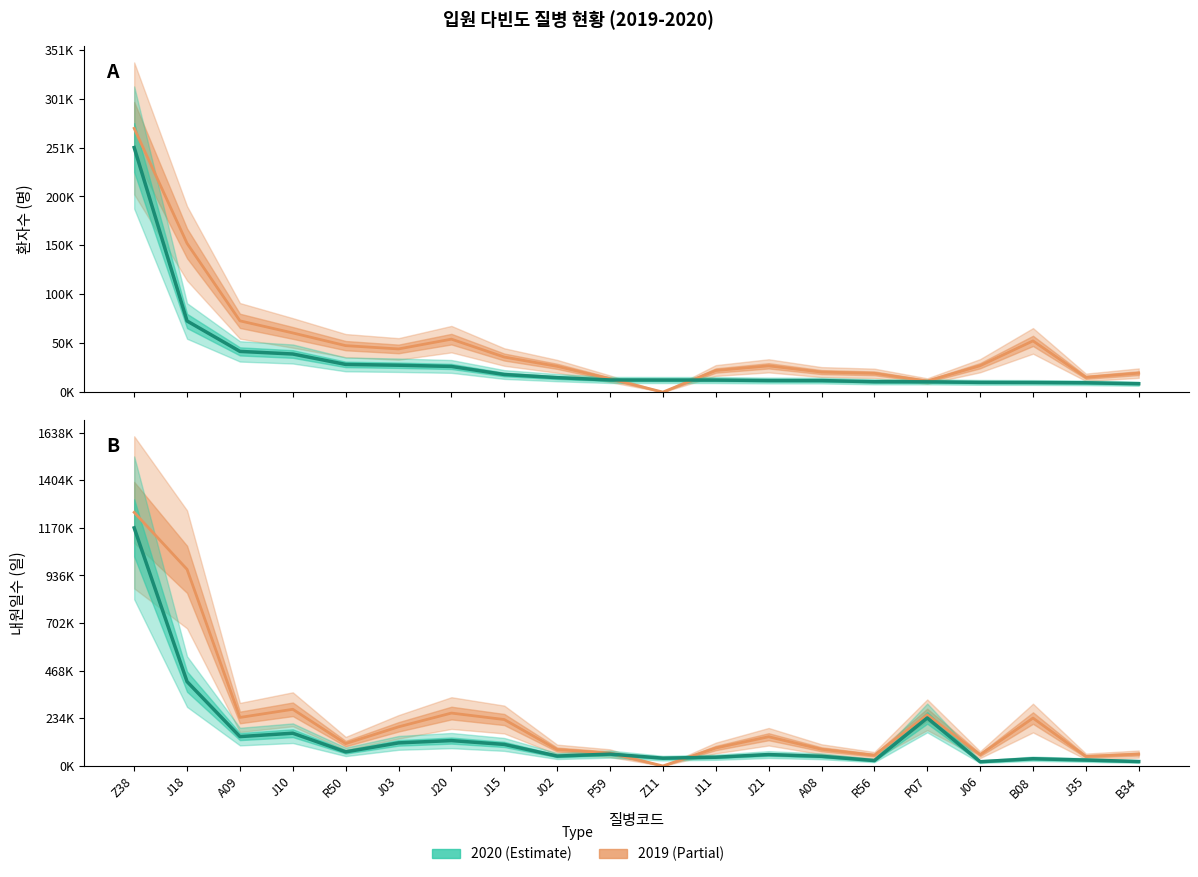

Reading left to right, transcribe all the data shown in this chart.

2019 환자수: 1.1	0.6	0.3	0.2	0.2	0.2	0.2	0.1	0.1	0.1	0.0	0.1	0.1	0.1	0.1	0.0	0.1	0.2	0.1	0.1
2020 환자수: 1.0	0.3	0.2	0.2	0.1	0.1	0.1	0.1	0.1	0.0	0.0	0.0	0.0	0.0	0.0	0.0	0.0	0.0	0.0	0.0
2019 내원일수: 1.1	0.8	0.2	0.2	0.1	0.2	0.2	0.2	0.1	0.1	0.0	0.1	0.1	0.1	0.0	0.2	0.0	0.2	0.0	0.0
2020 내원일수: 1.0	0.4	0.1	0.1	0.1	0.1	0.1	0.1	0.0	0.0	0.0	0.0	0.0	0.0	0.0	0.2	0.0	0.0	0.0	0.0